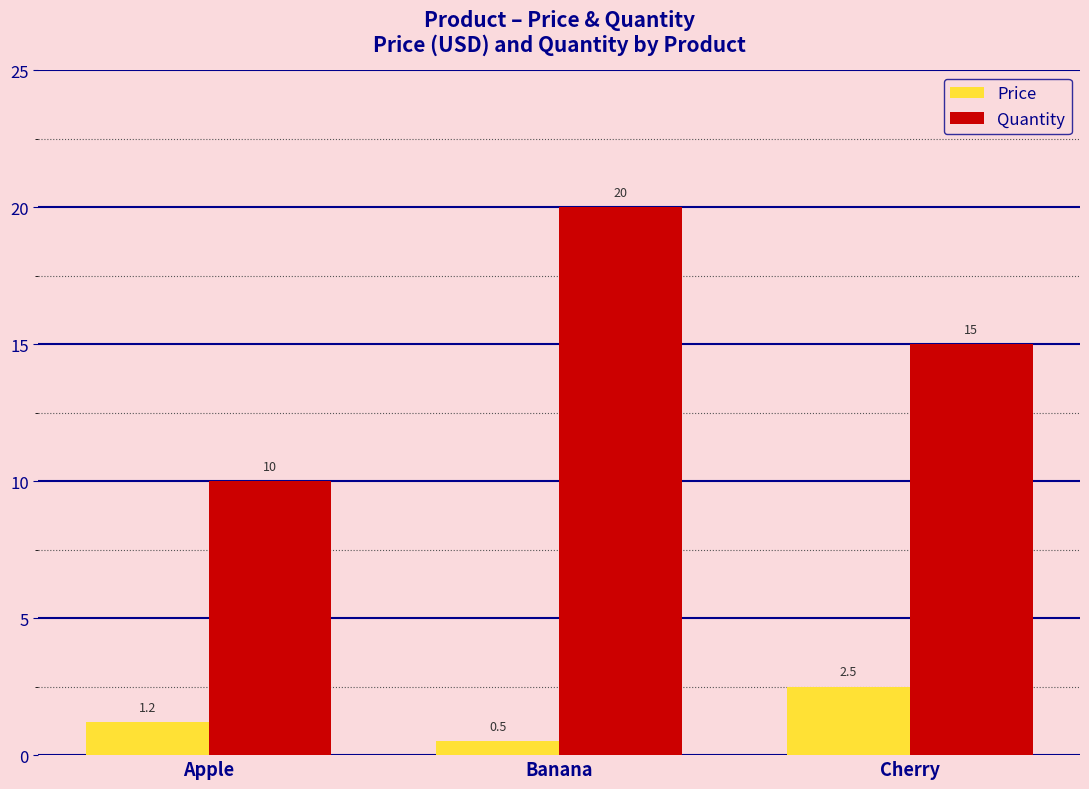

What is the average value of the Quantity series?

15.0